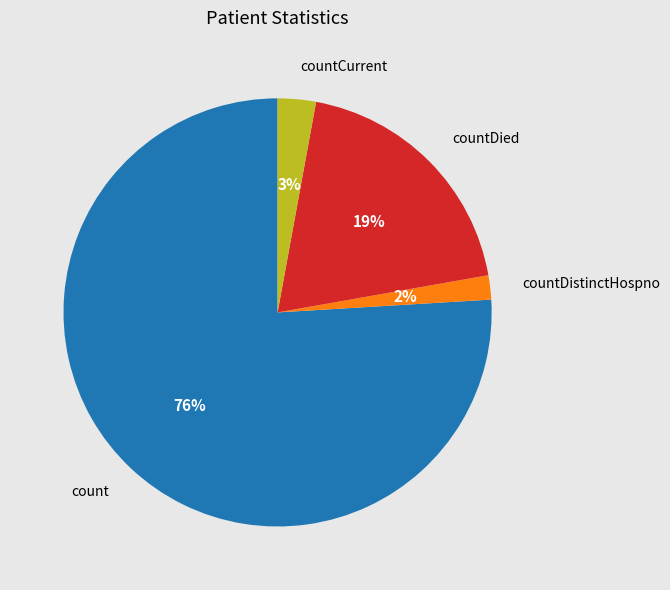

To the nearest percent, what is the average slice percentage?

25%